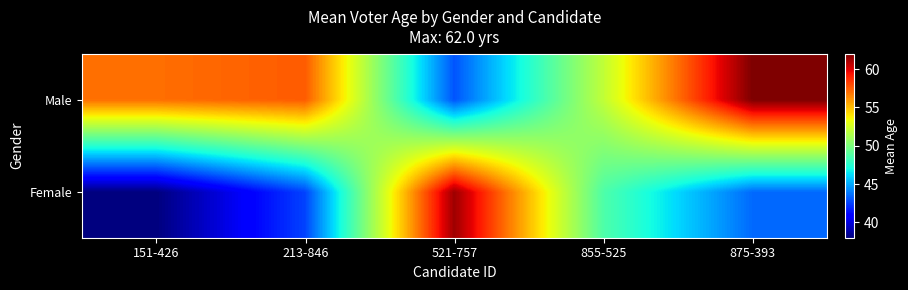

Reading left to right, transcribe all the data shown in this chart.

Female: 151-426=38.0	213-846=42.6	521-757=61.3	855-525=48.7	875-393=43.5
Male: 151-426=57.0	213-846=57.5	521-757=43.0	855-525=52.0	875-393=62.0